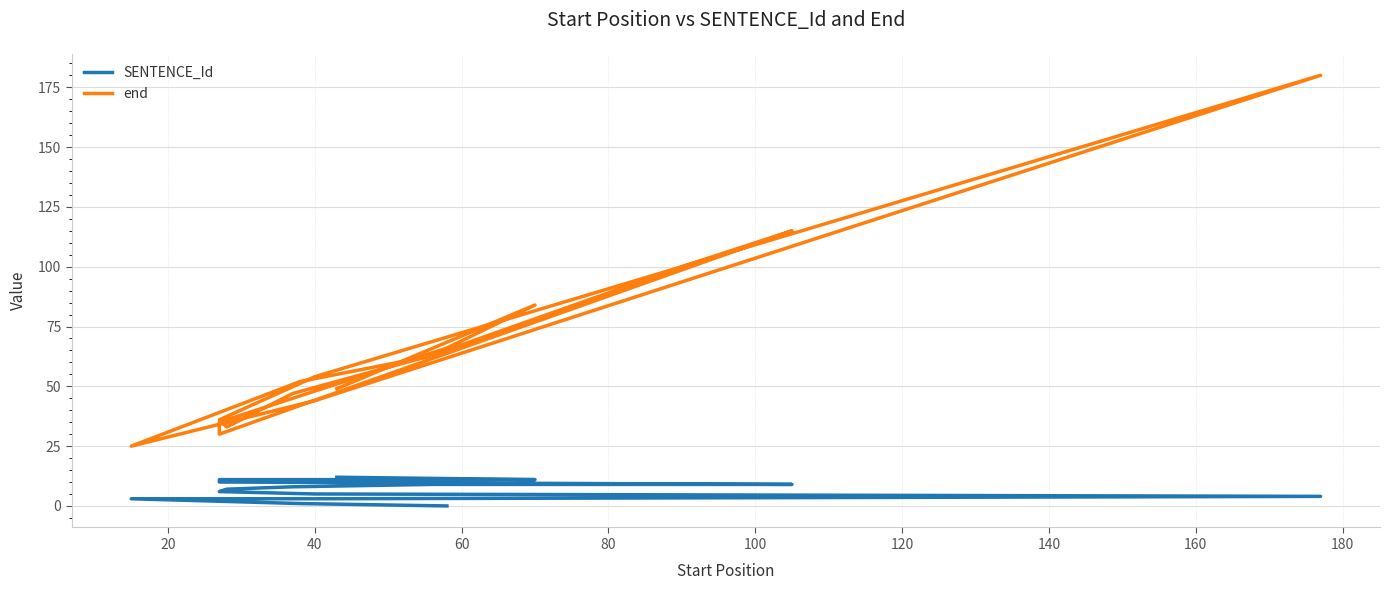

At how many categories does at least one series exceed 3?

17